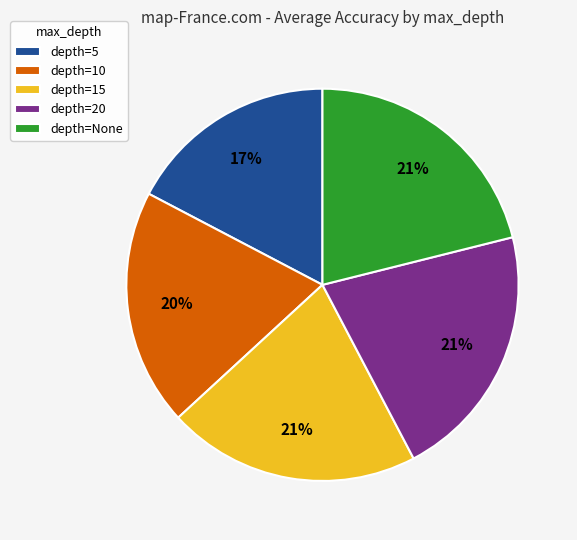

How many segments does this pie chart have?

5